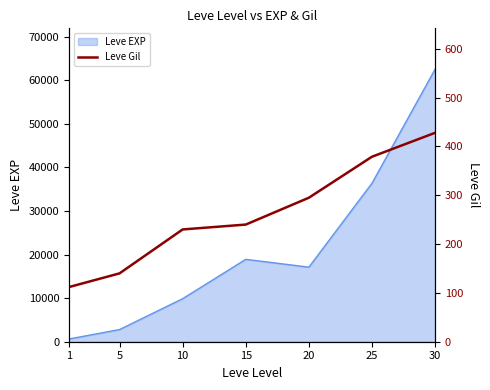

How many data points are less than 240?

3